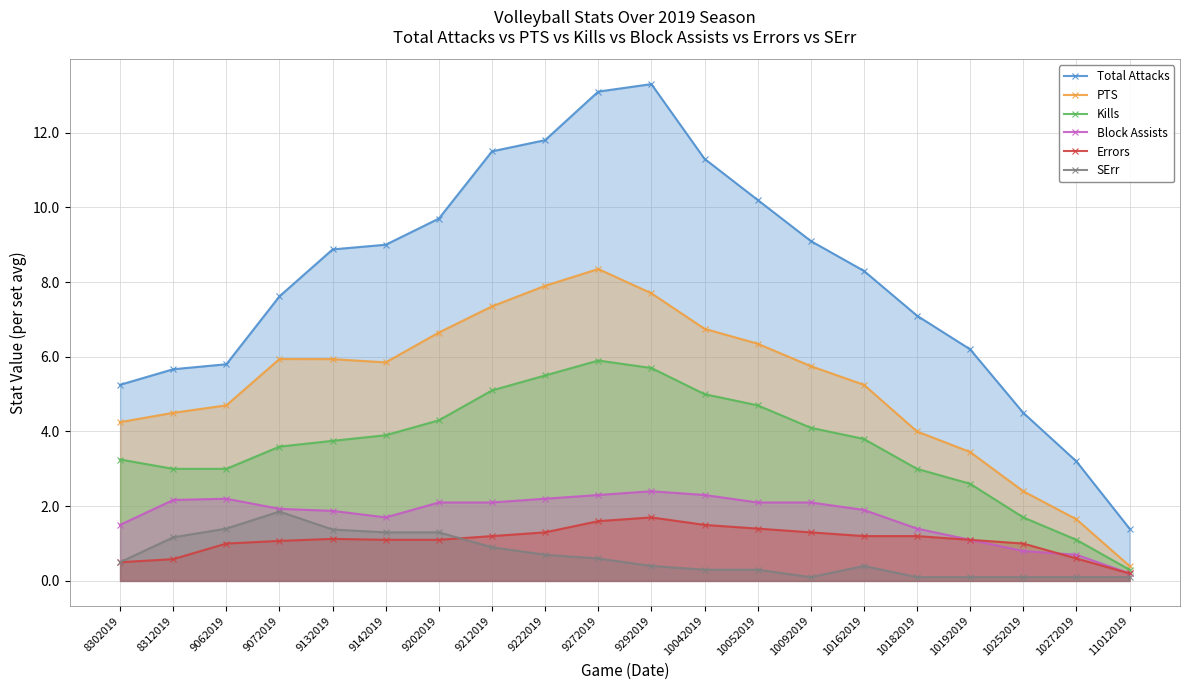

What are all the series names shown in the legend?

Total Attacks, PTS, Kills, Block Assists, Errors, SErr